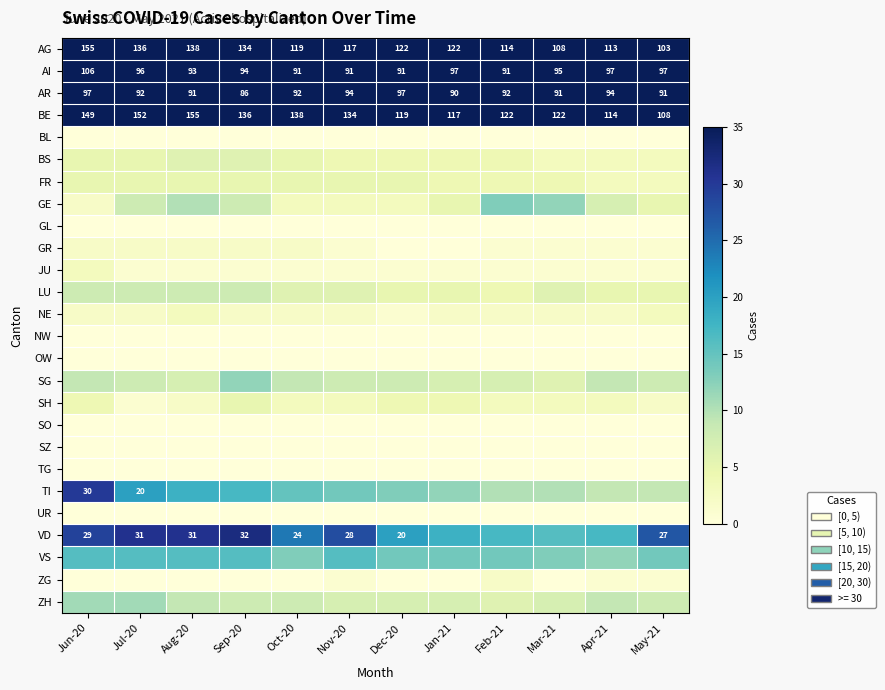

What is the sum of all BE values?

1566